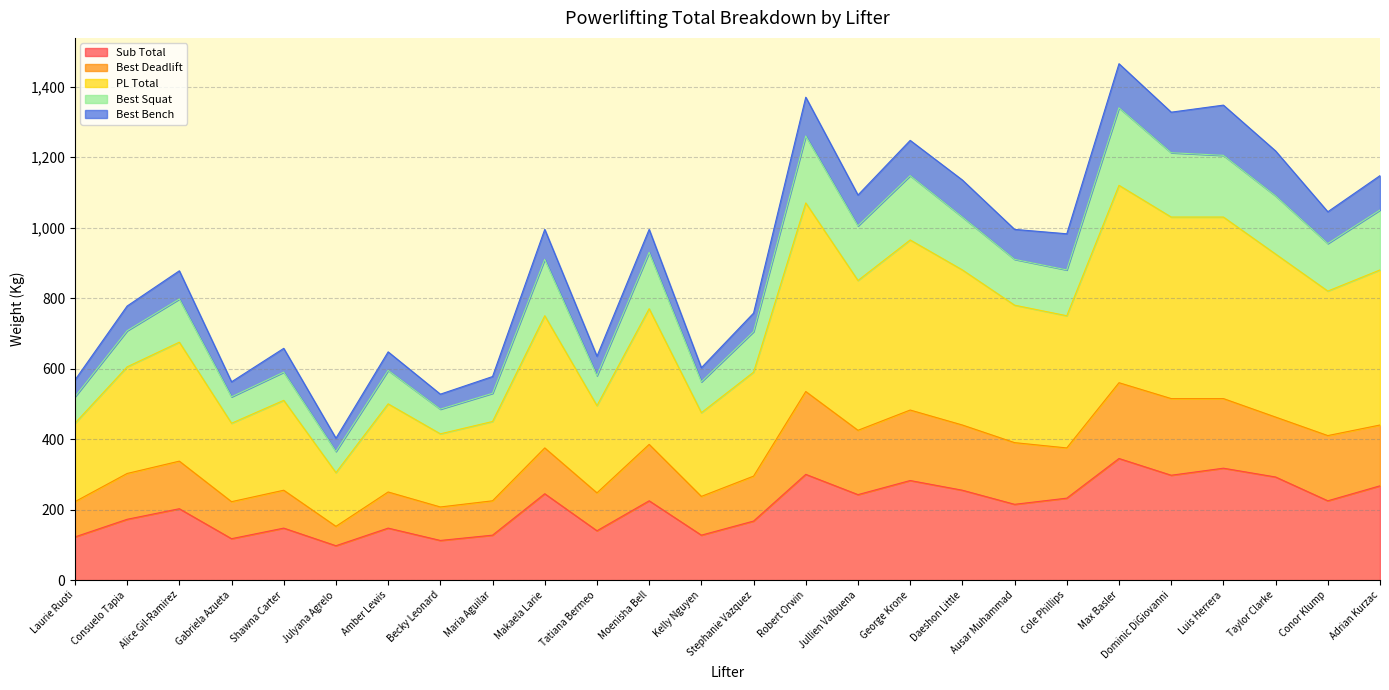

List the labels in order of Best Squat value, smallest first.

Julyana Agrelo, Becky Leonard, Laurie Ruoti, Gabriela Azueta, Maria Aguilar, Kelly Nguyen, Tatiana Bermeo, Shawna Carter, Amber Lewis, Stephanie Vazquez, Consuelo Tapia, Alice Gil-Ramirez, Cole Phillips, Makaela Larie, Ausar Muhammad, Moenisha Bell, Conor Klump, Jullien Valbuena, Daeshon Little, Adrian Kurzac, Taylor Clarke, George Krone, Luis Herrera, Dominic DiGiovanni, Robert Orwin, Max Basler